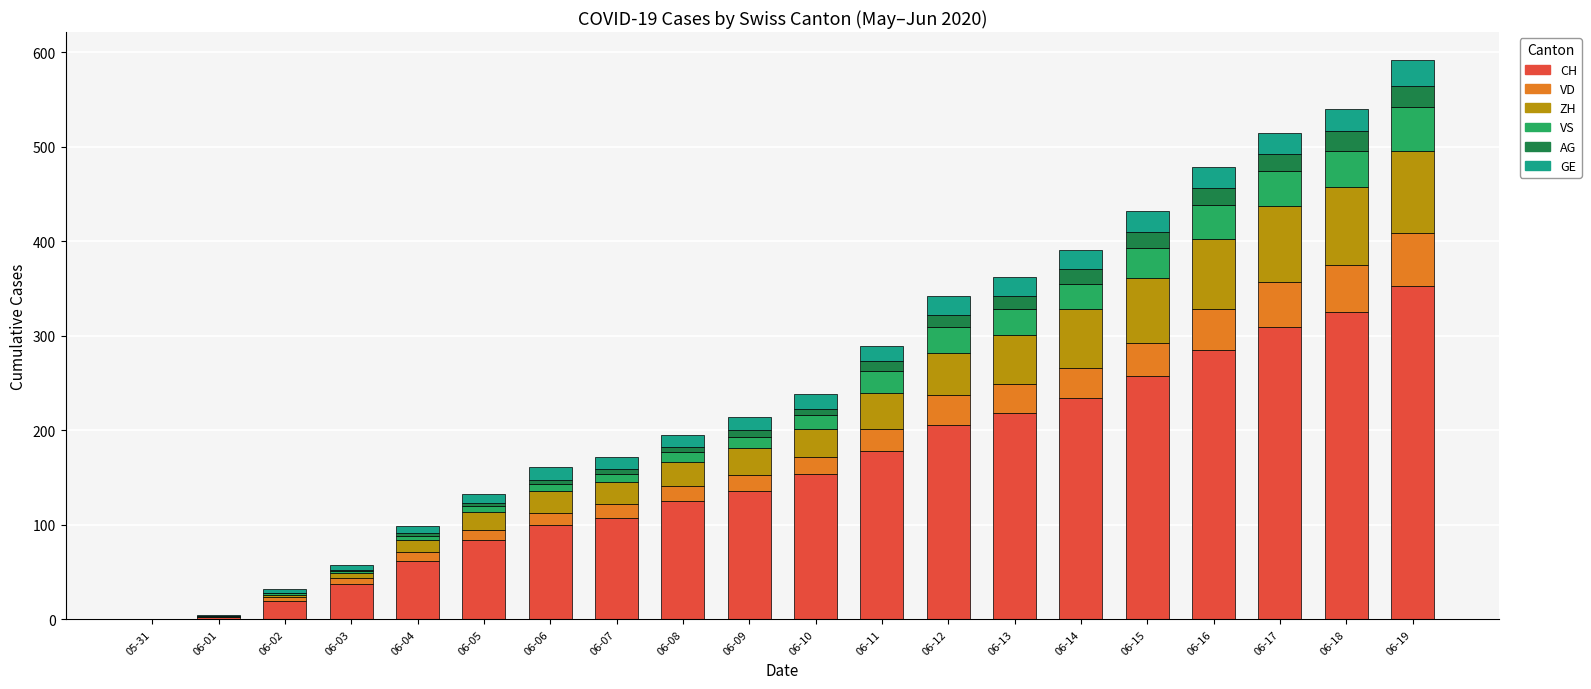

Is it true that CH equals 229 at 05-31?

False